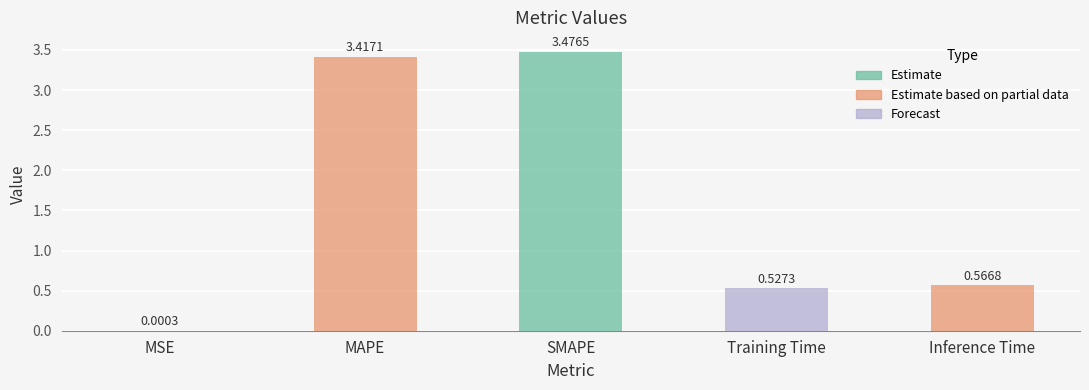

Which category has the highest value across all series?

SMAPE